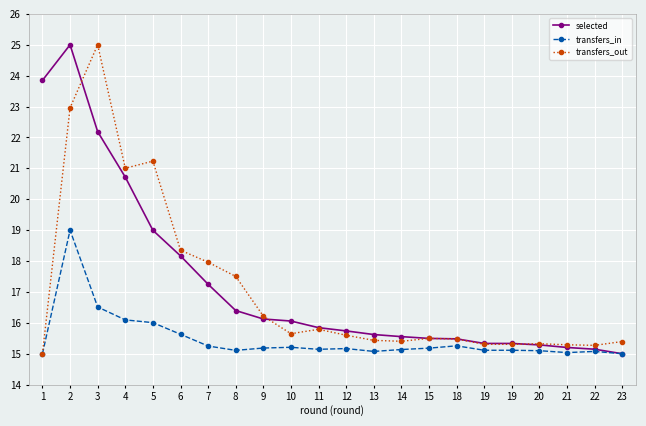

At which category does selected reach its first local peak?

2